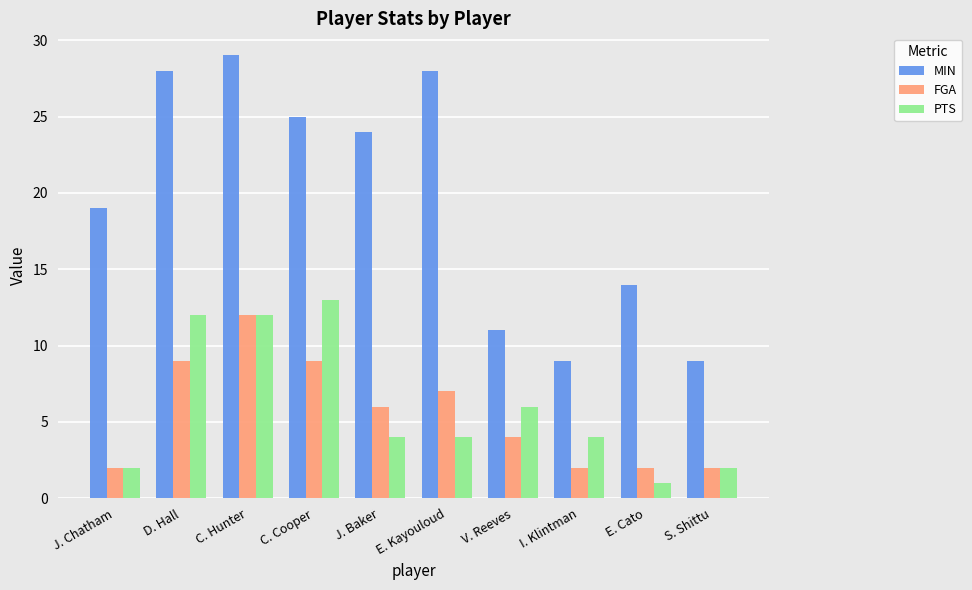

What is the difference between the highest and lowest values at V. Reeves?

7